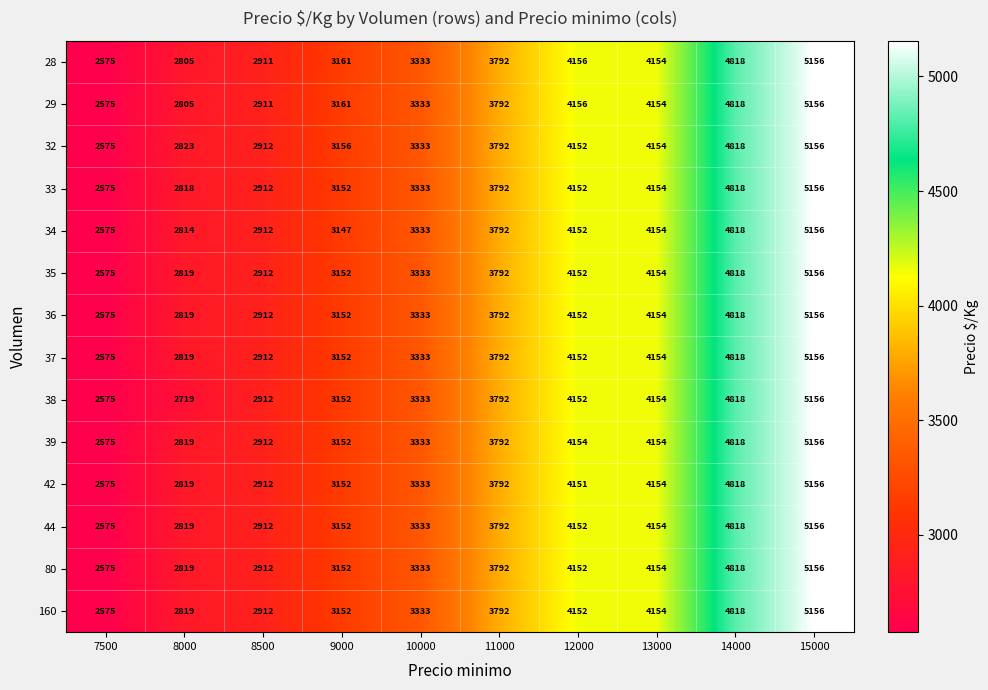

The 34 series shows 2575 at 7500. True or false?

True